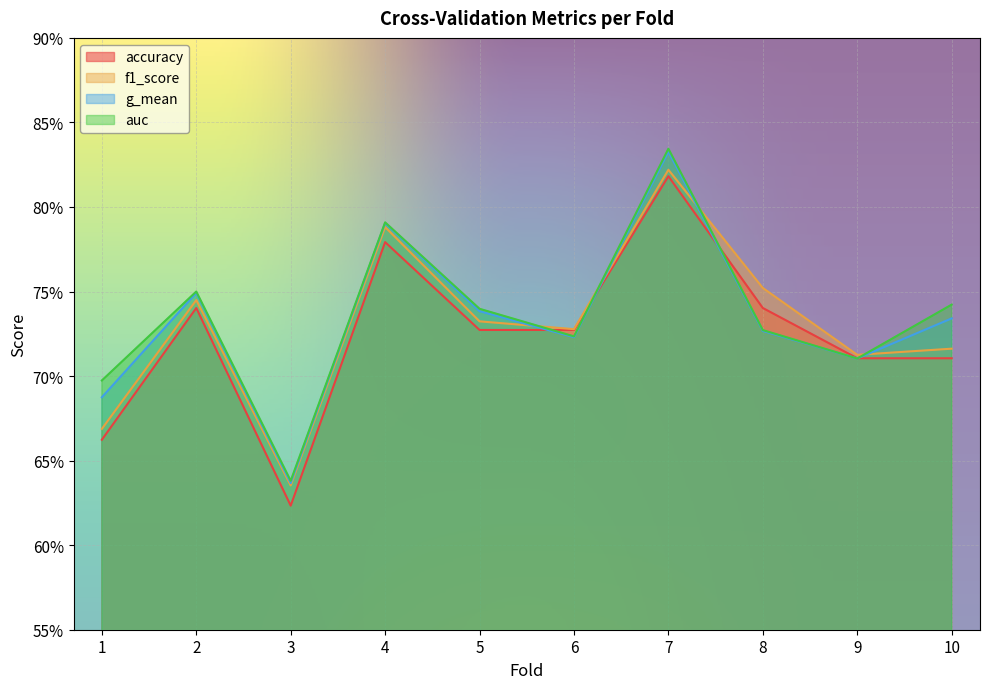

What is the average value of the f1_score series?

0.7